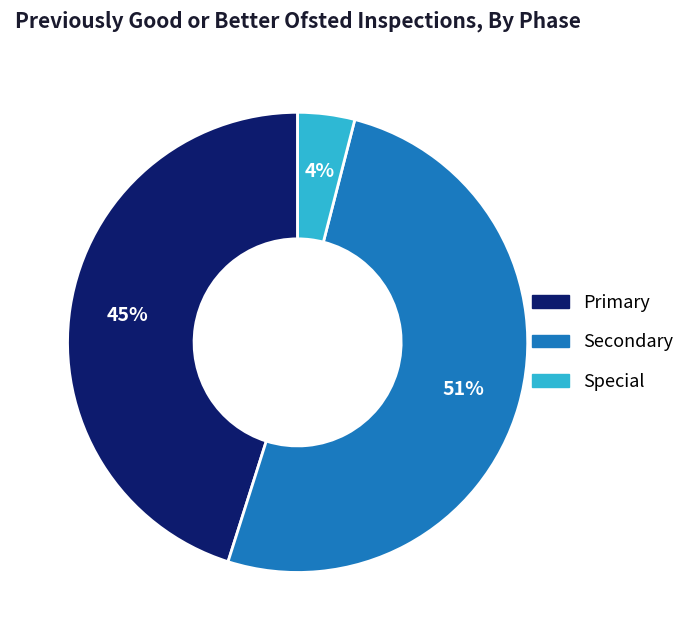

Count the number of slices in the pie.

3